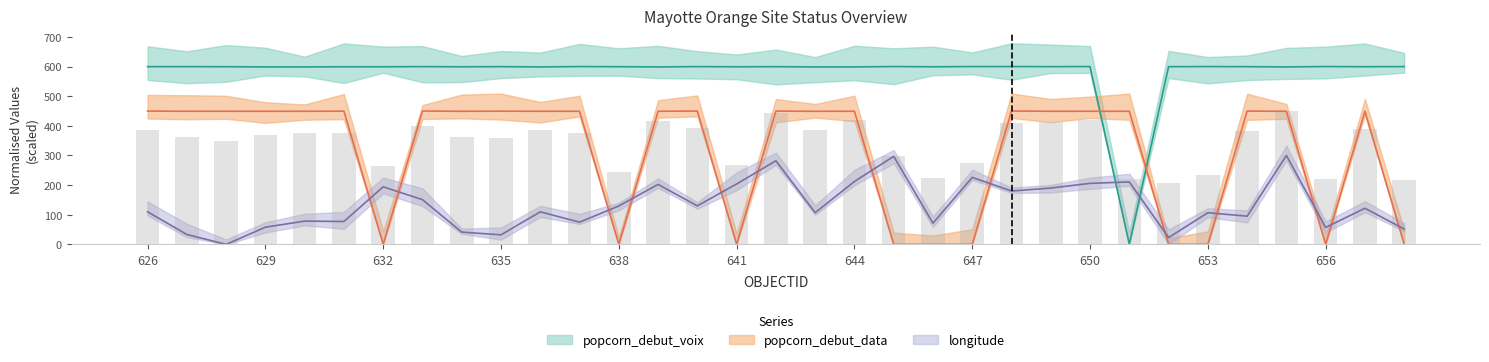

Reading right to left, transcribe all the data shown in this chart.

longitude: 51.8	121.8	57.2	300.0	95.2	106.8	23.1	210.7	205.9	190.1	180.1	226.1	71.5	297.1	212.2	107.1	282.1	203.8	129.9	202.3	129.6	74.9	109.9	32.2	41.4	150.8	194.2	77.2	78.5	58.0	0.0	33.4	109.8
popcorn_debut_voix: 599.9	599.5	600.0	598.8	599.6	599.9	599.6	0.0	600.0	599.7	600.0	600.0	599.3	600.0	598.8	598.8	599.6	599.3	599.8	598.8	599.5	599.9	598.8	599.7	599.3	599.8	599.3	599.3	598.8	598.8	599.5	599.7	599.6
popcorn_debut_data: 0.0	449.1	0.0	449.1	449.7	0.0	0.0	449.1	449.1	449.1	450.0	0.0	0.0	0.0	449.1	449.1	449.7	0.0	449.9	449.1	0.0	449.1	449.1	449.5	449.1	449.9	0.0	449.5	449.1	449.1	449.1	449.1	449.7